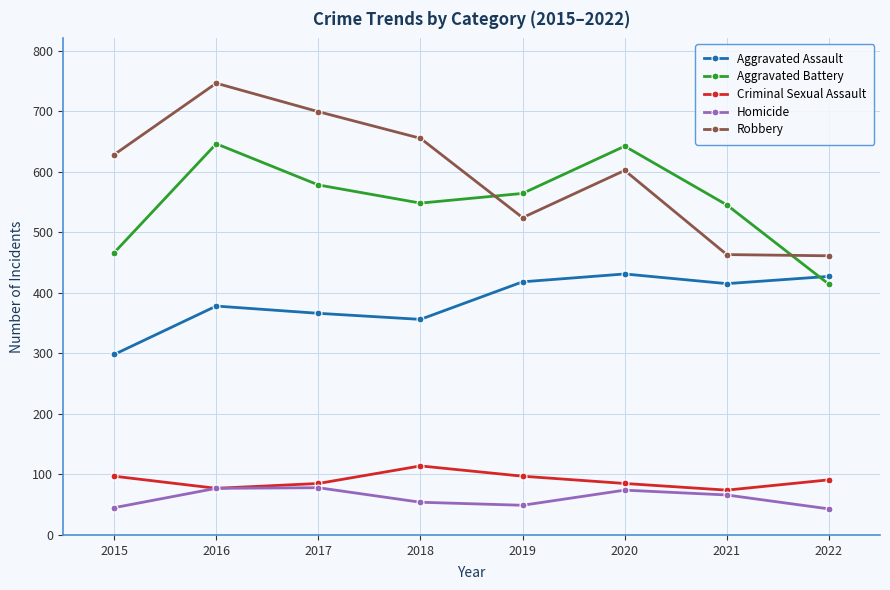

What is the value of the Aggravated Assault point at the 4th from the left?

356